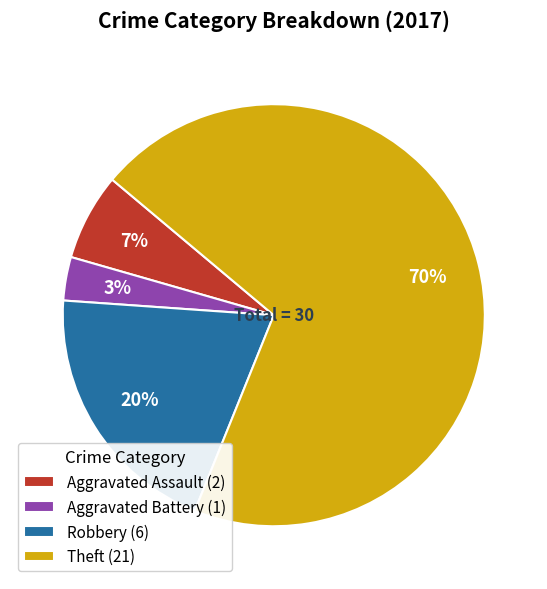

Which category accounts for the majority?

Theft